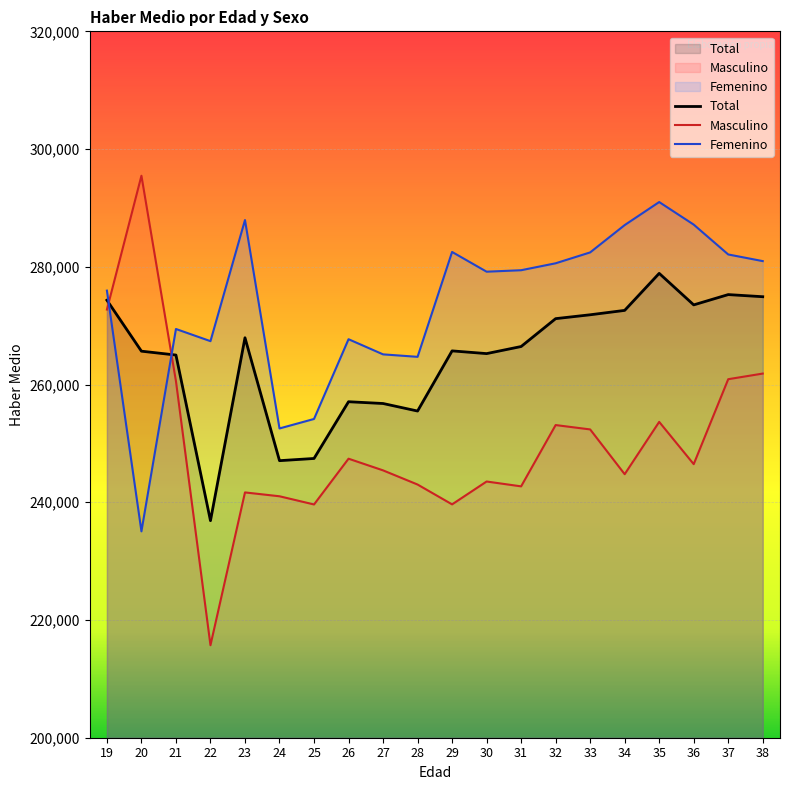

Is the value of Masculino at 19 greater than the value of Femenino at 27?

Yes